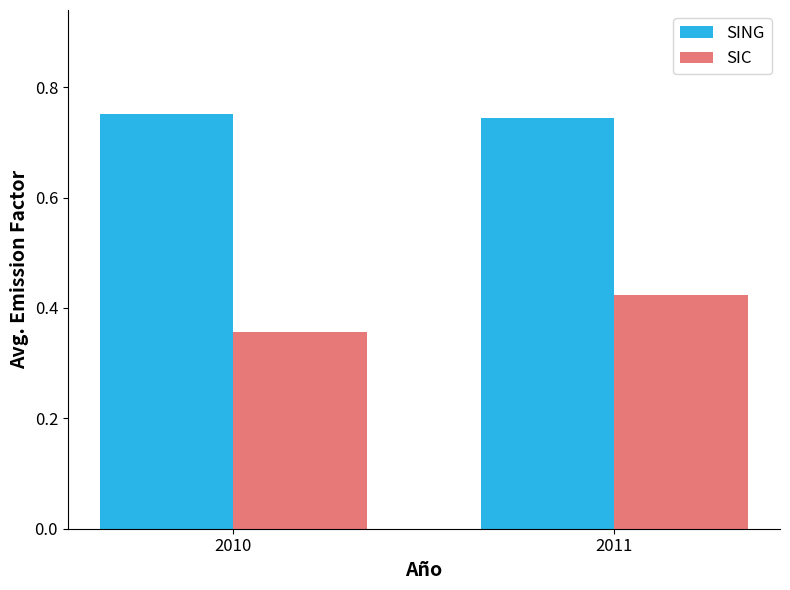

How many bars are there in total?

4